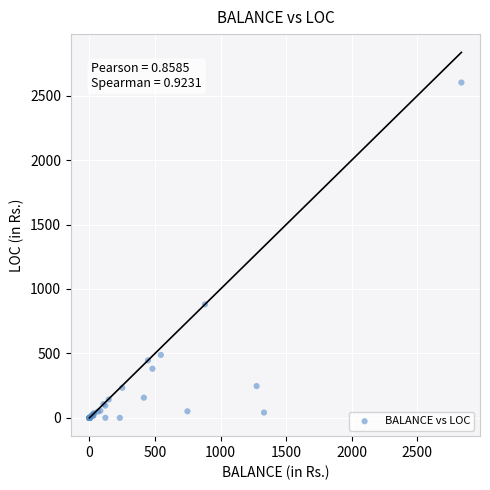

What Y value in the scatter plot is closest to 1300?

880.7